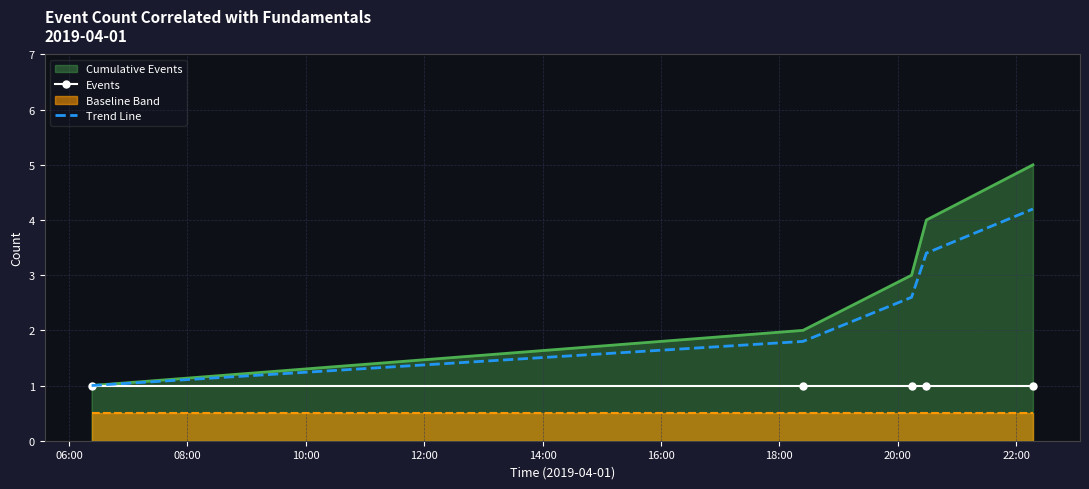

What is the minimum value for Events?

1.0